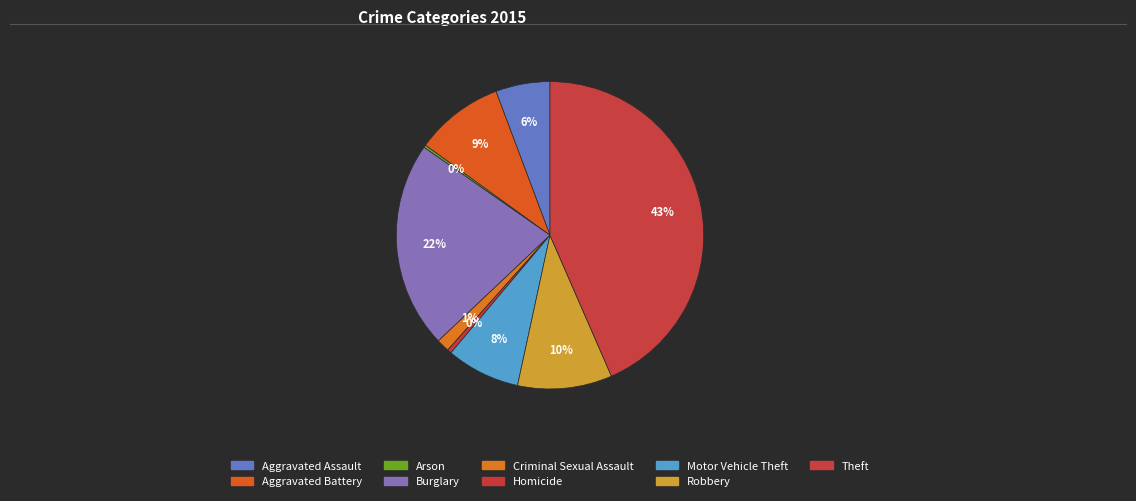

How many segments does this pie chart have?

9